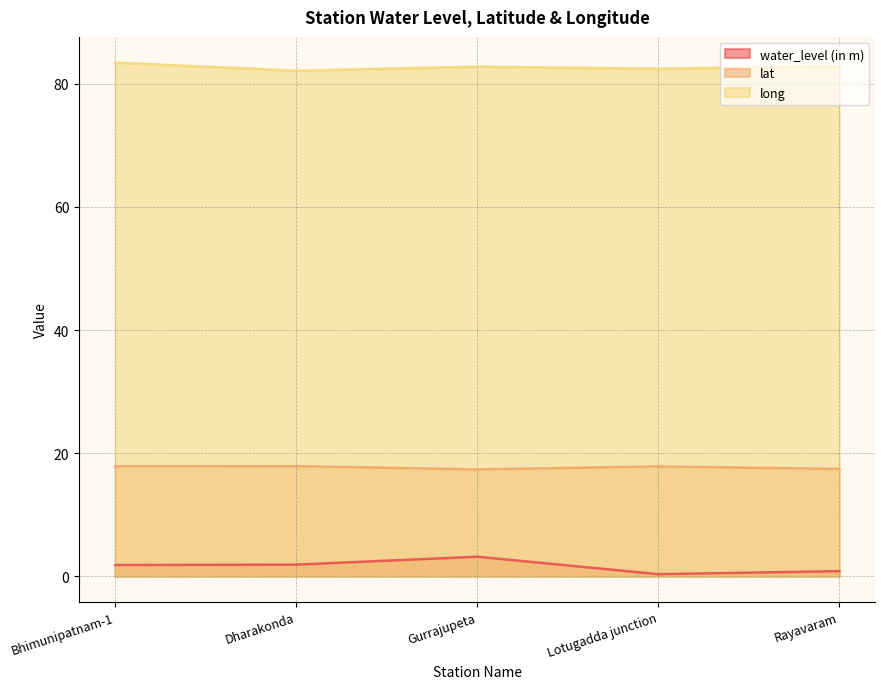

Which series has the largest total across all categories?

long